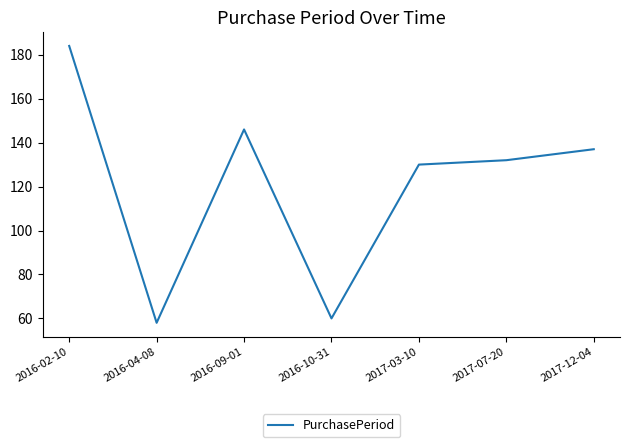

What position from the right is 2017-07-20?

2